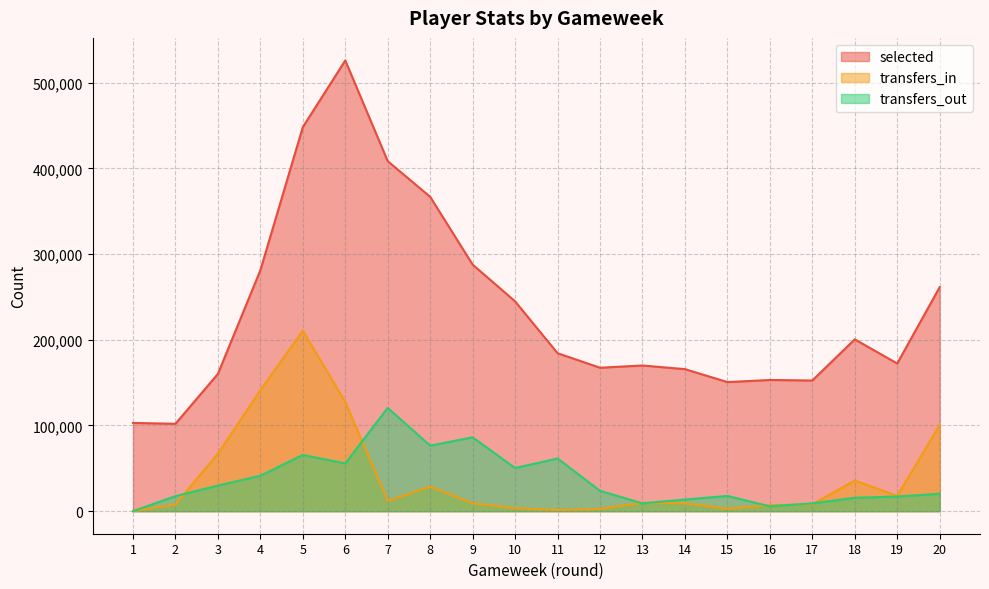

What is the lowest value of the selected series?

101960